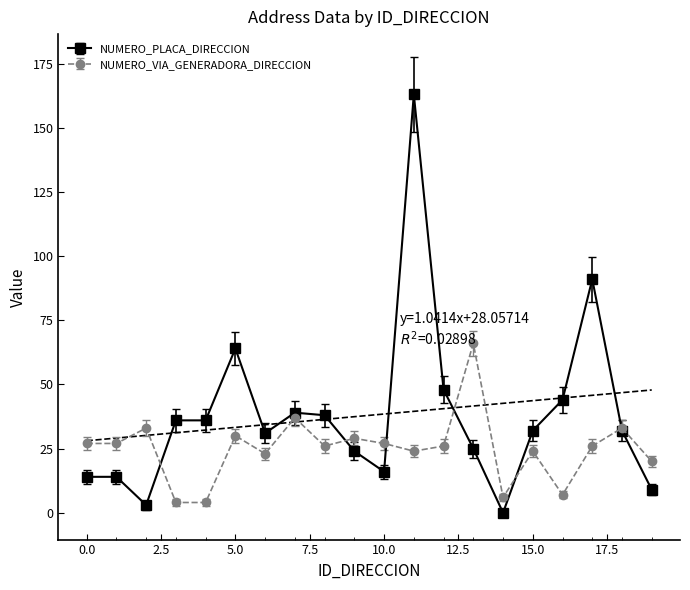

Rank the series by their average value, from lowest to highest.

NUMERO_VIA_GENERADORA_DIRECCION, NUMERO_PLACA_DIRECCION